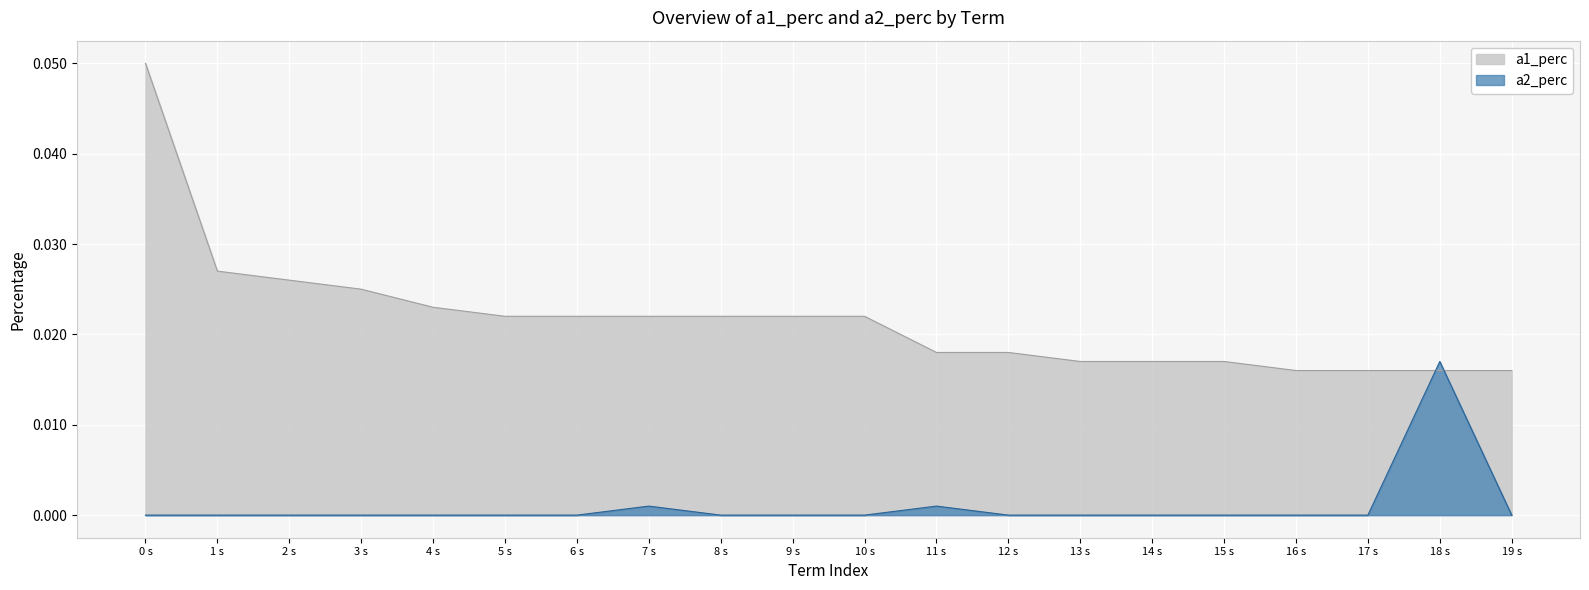

Which series has the largest total across all categories?

a1_perc